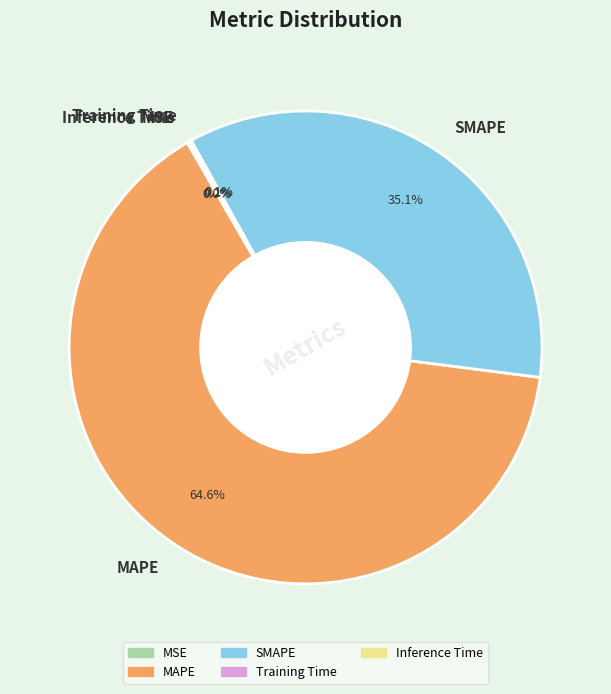

To the nearest percent, what is the average slice percentage?

20%